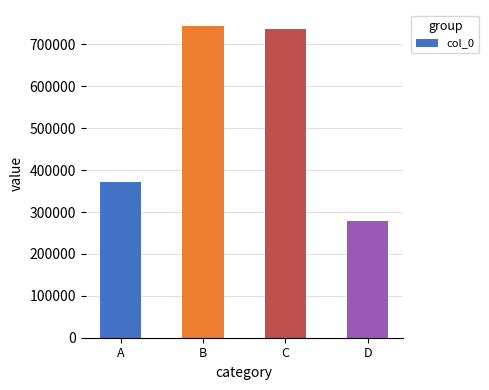

What is the smallest value displayed?

278565